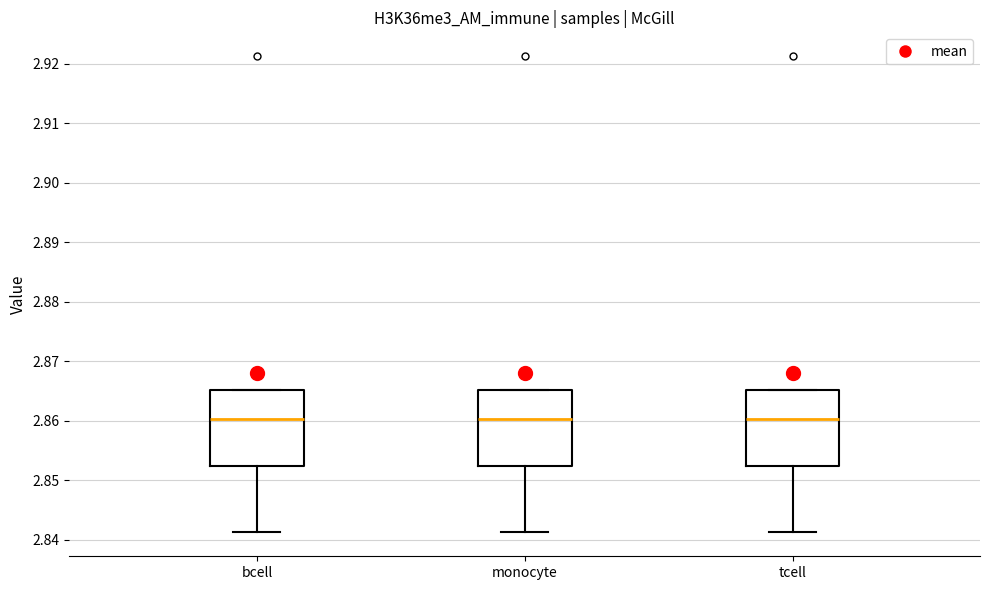

Where does the median line of the box for monocyte sit on the y-axis? The values are not printed on the chart, so give them approximately, as read against the axis.

2.860